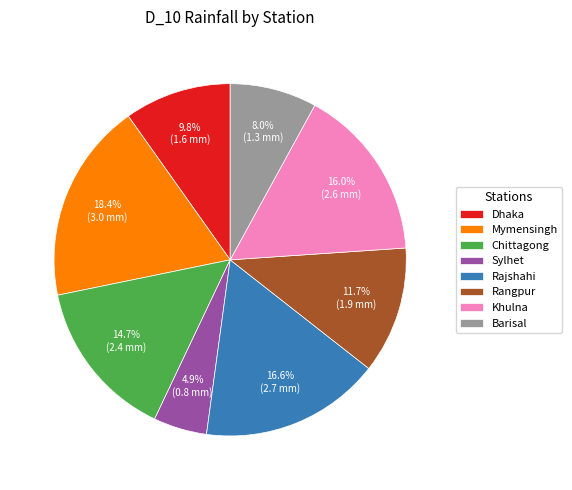

What is the total percentage of Dhaka and Chittagong?

24.5%